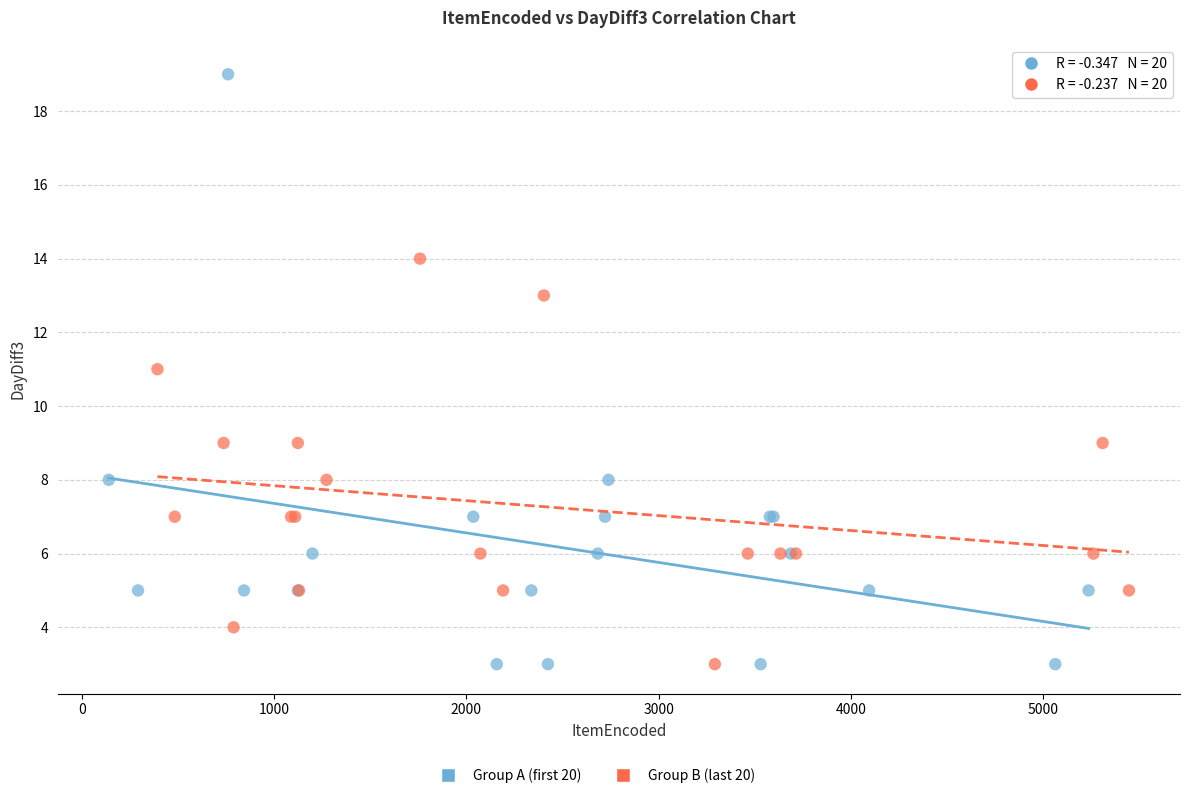

Which series reaches the maximum Y coordinate?

Group A (first 20)